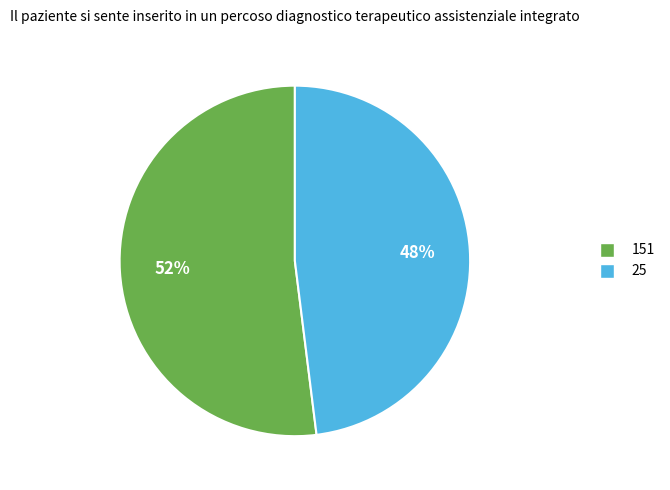

Between 151 and 25, which is larger?

151